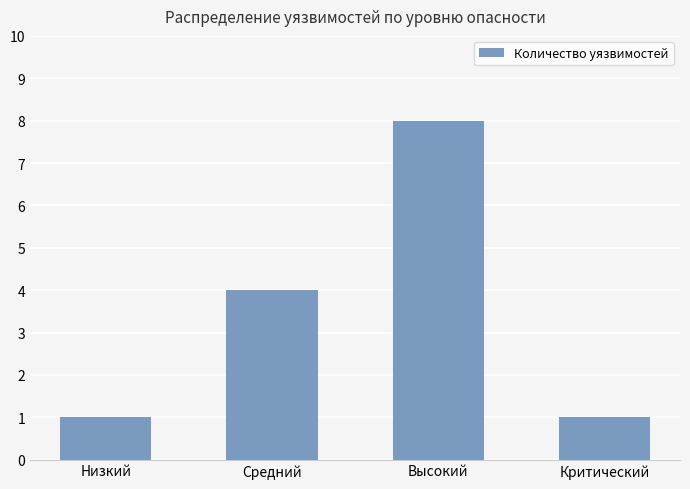

What is the change in value from Низкий to Средний?

+3